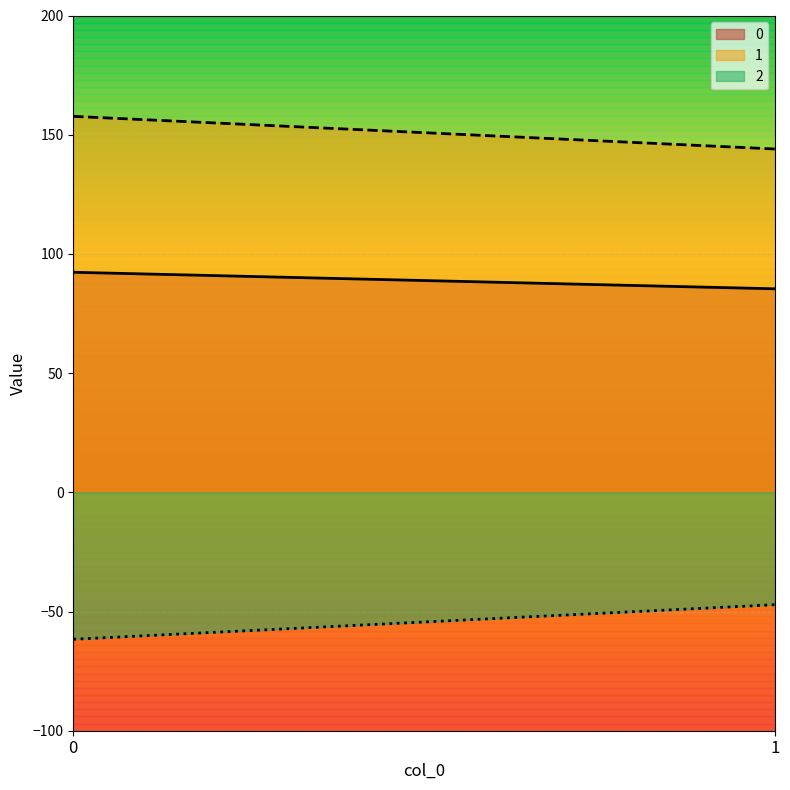

What is the value of the 0 point at the 1st from the left?

92.3